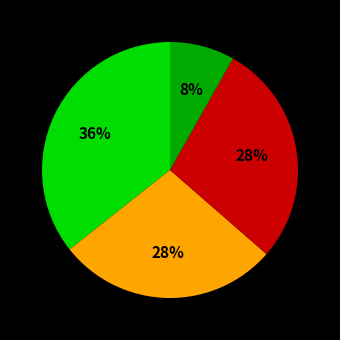

To the nearest percent, what is the average slice percentage?

25%